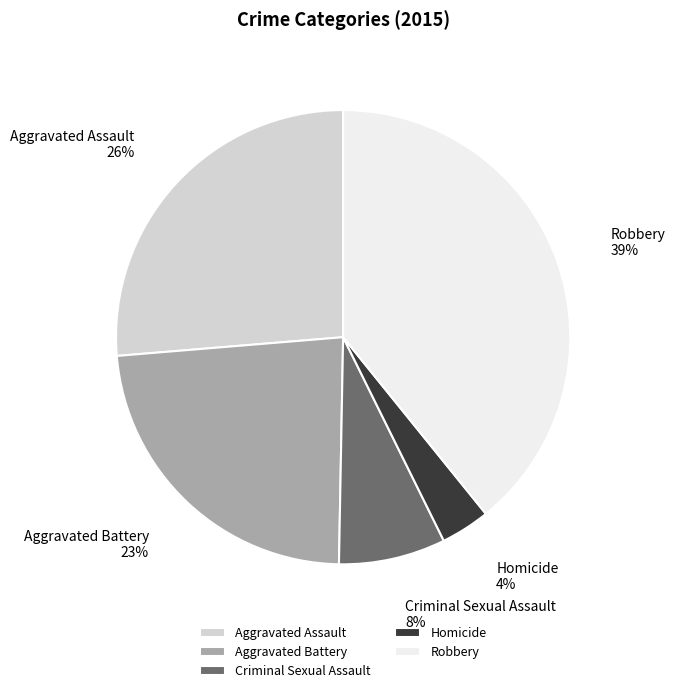

Is the sum of Homicide and Aggravated Assault greater than half?

No